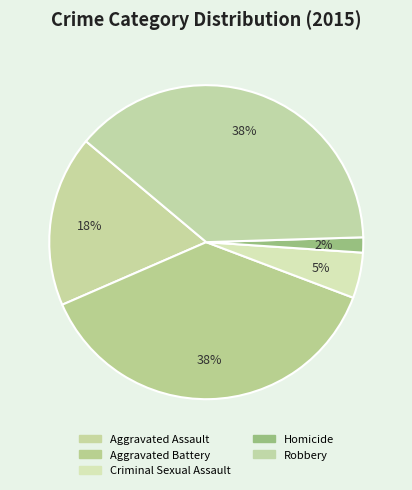

How many slices are in this pie chart?

5